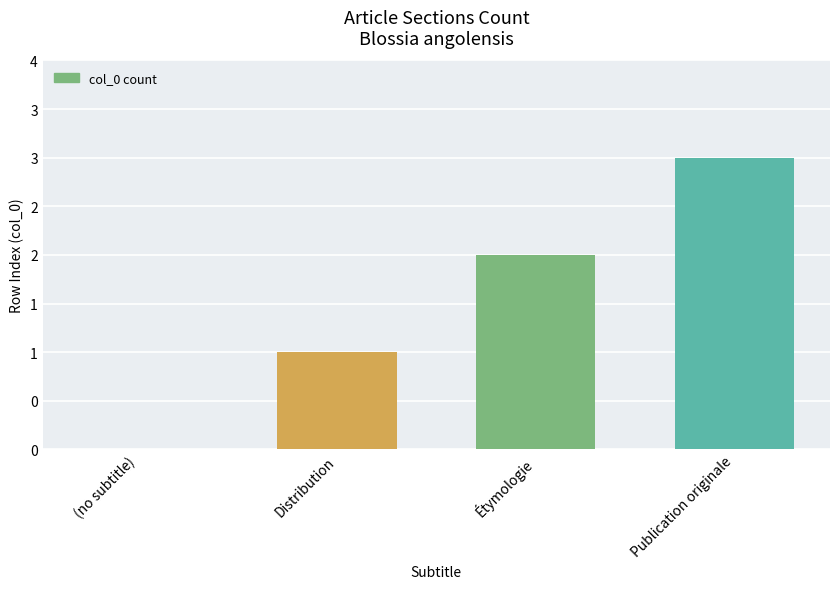

Are the bars horizontal?

No